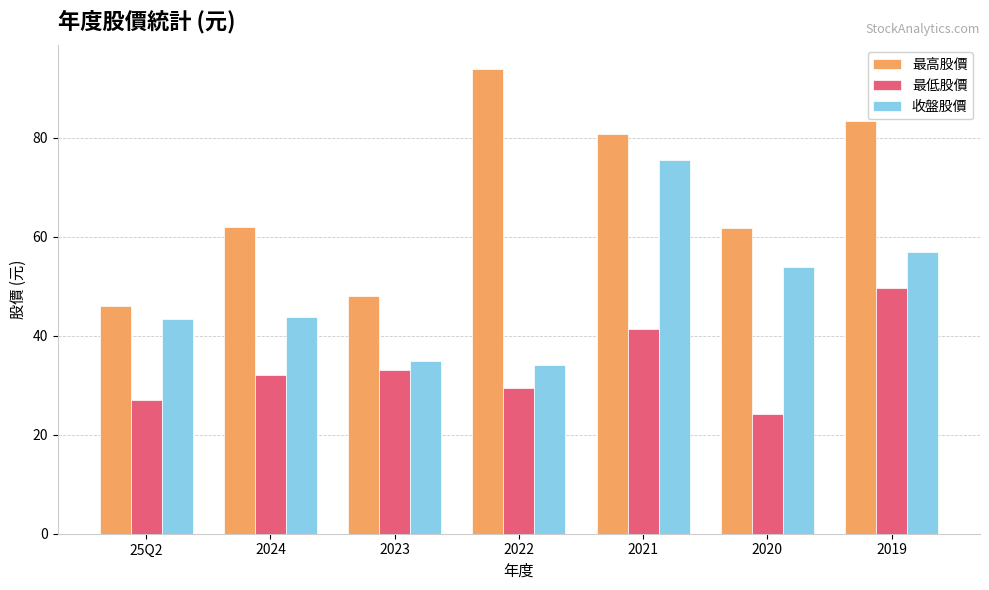

At 2021, list the series in order from largest to smallest.

最高股價, 收盤股價, 最低股價